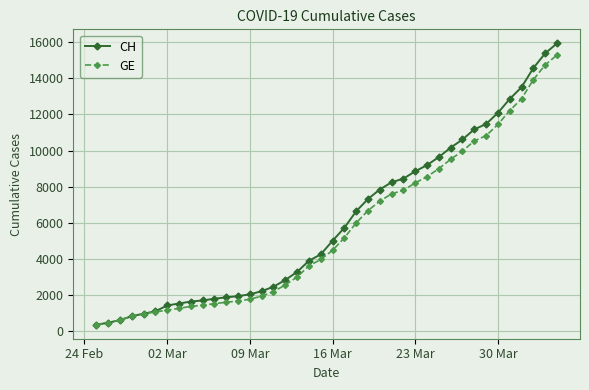

What is the greatest value displayed?

15926